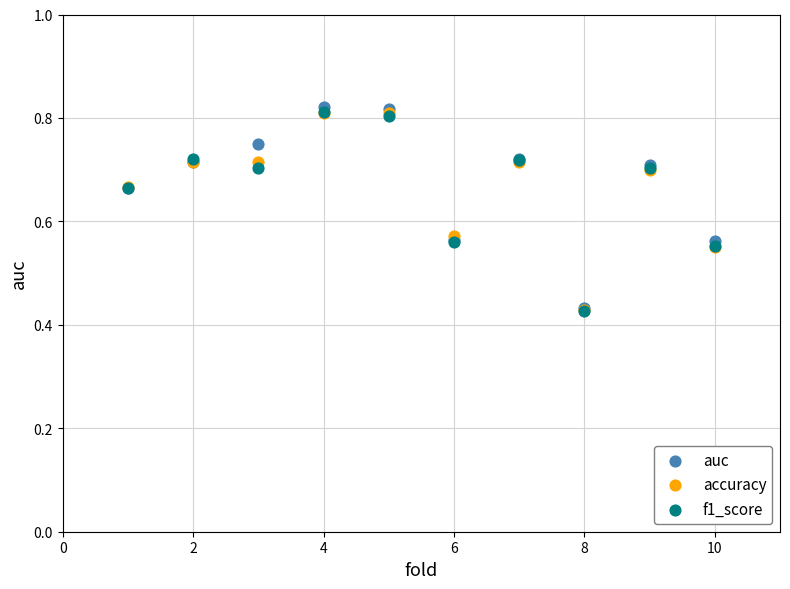

Which series reaches the maximum Y coordinate?

auc